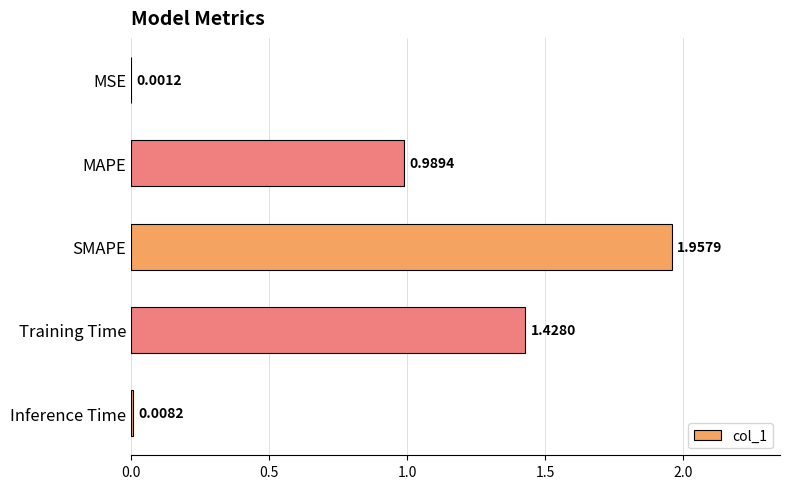

At which label is the value closest to 0?

MSE